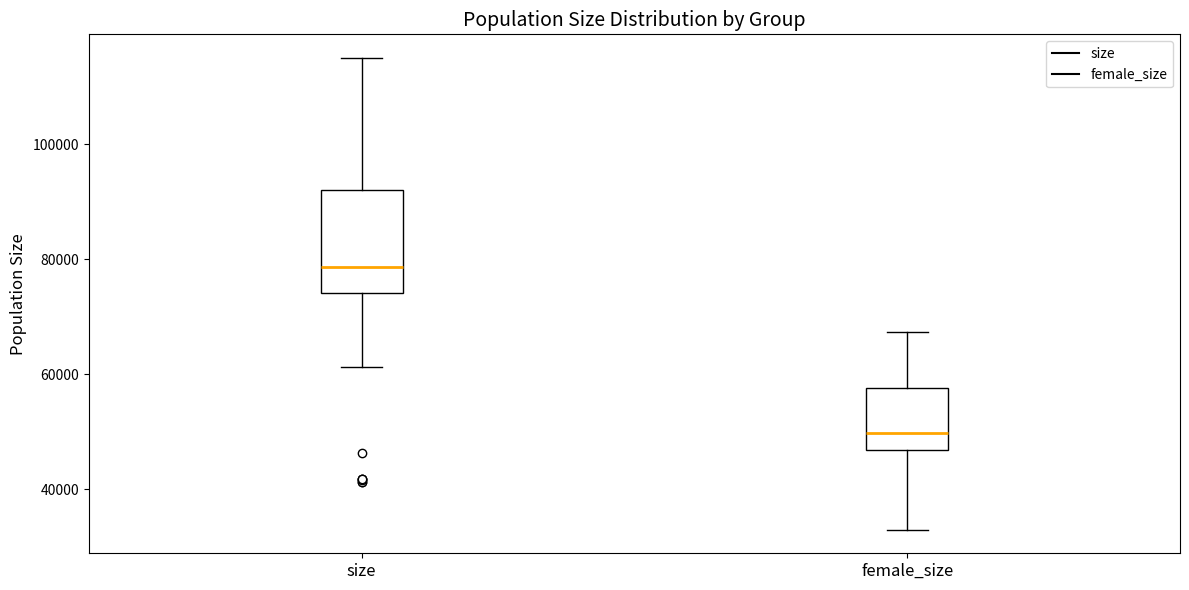

Where does the lower whisker of the box for size end on the y-axis? The values are not printed on the chart, so give them approximately, as read against the axis.

62000